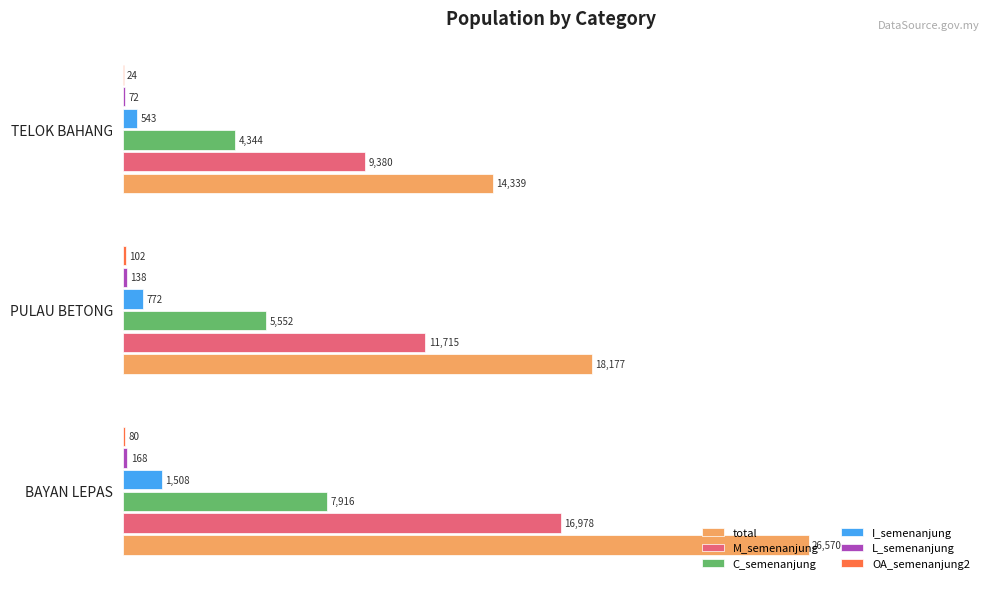

Which series has the largest total across all categories?

total